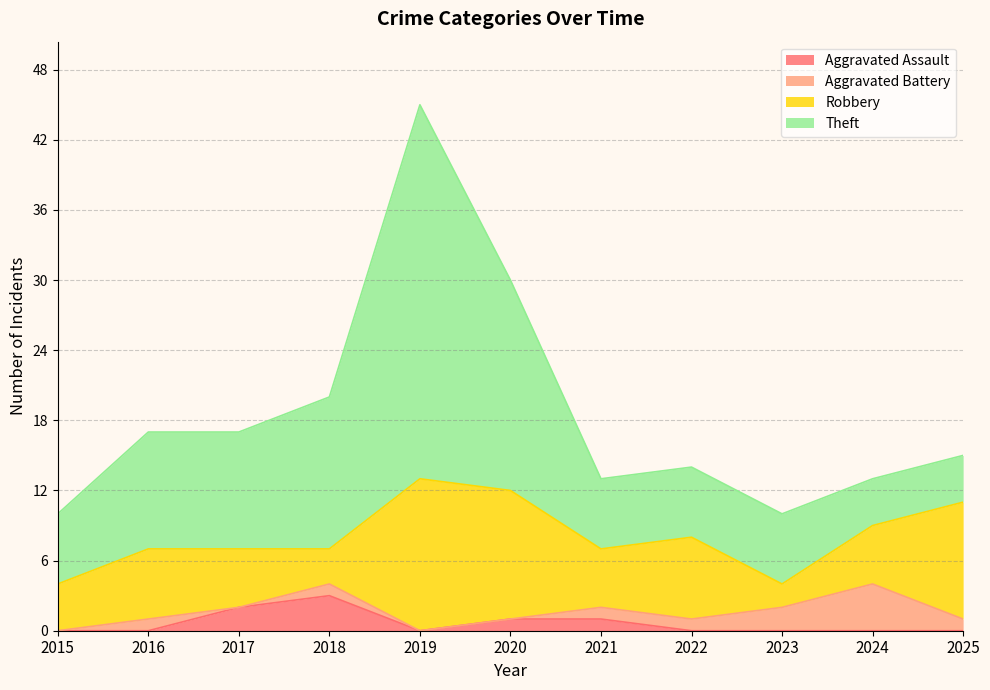

Is the value of Aggravated Assault at 2024 greater than the value of Aggravated Battery at 2019?

No